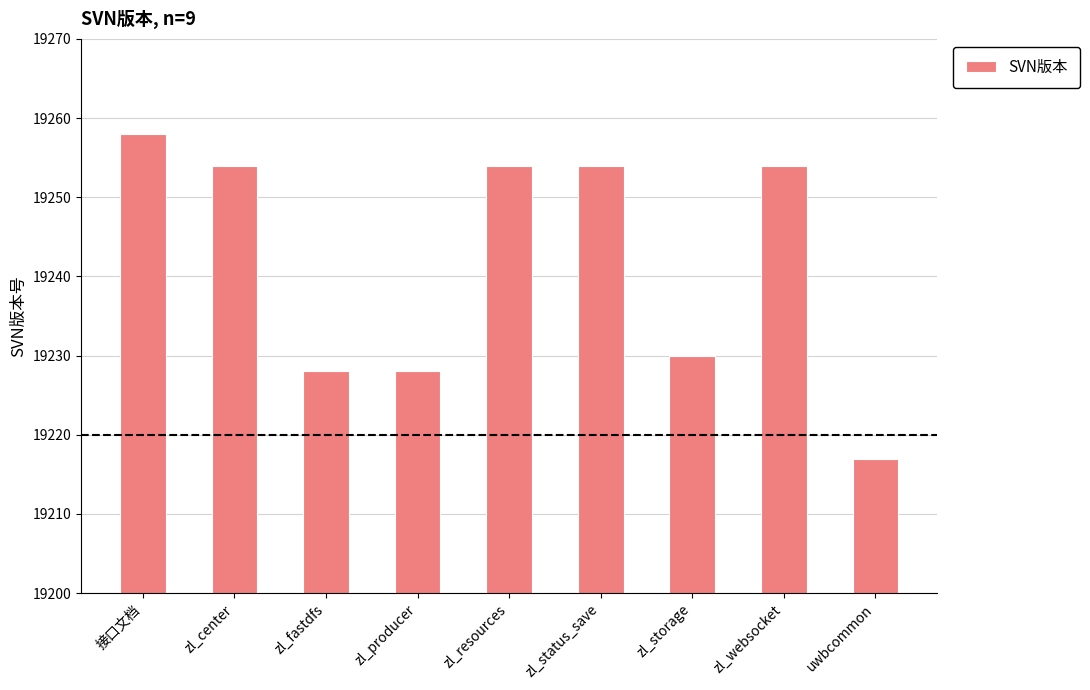

The value at zl_producer is 8066. True or false?

False